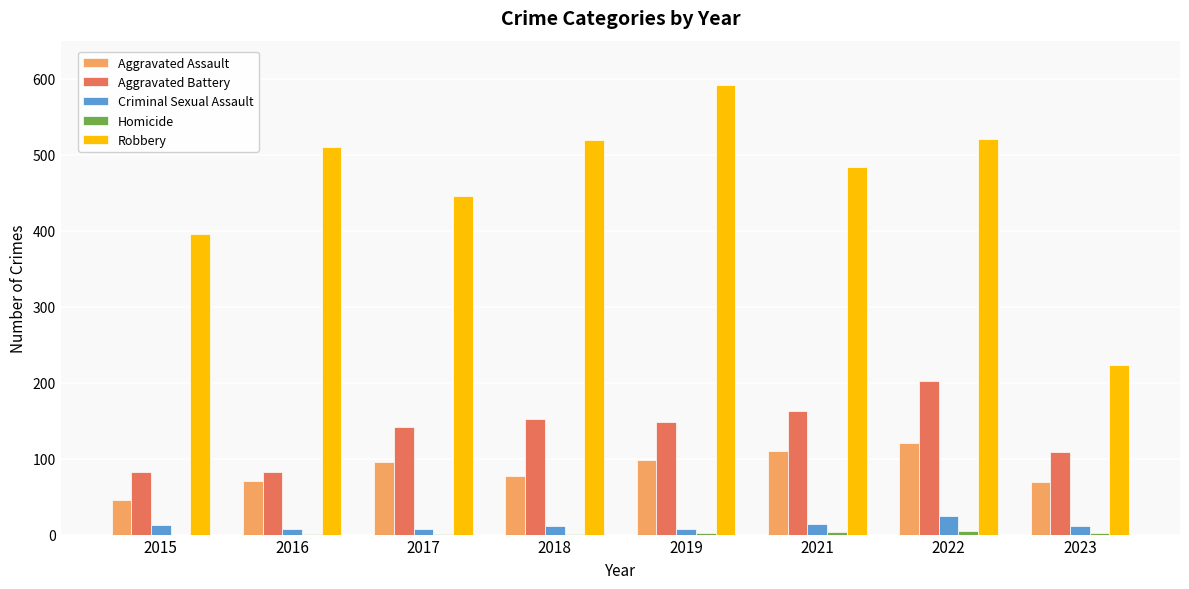

What is the sum of all Aggravated Battery values?

1079